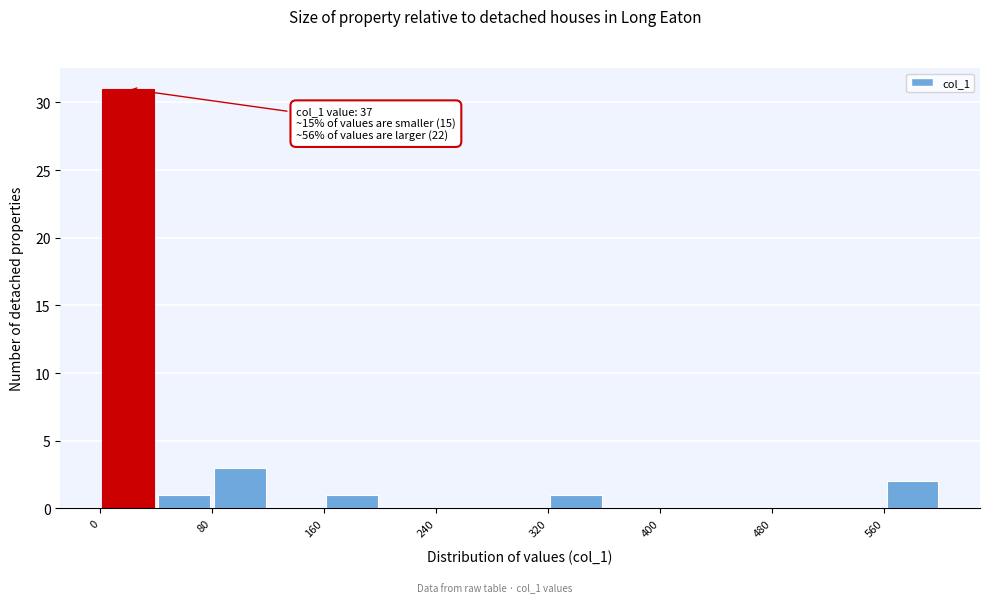

Which range on the x-axis has the tallest bar?

0 to 40